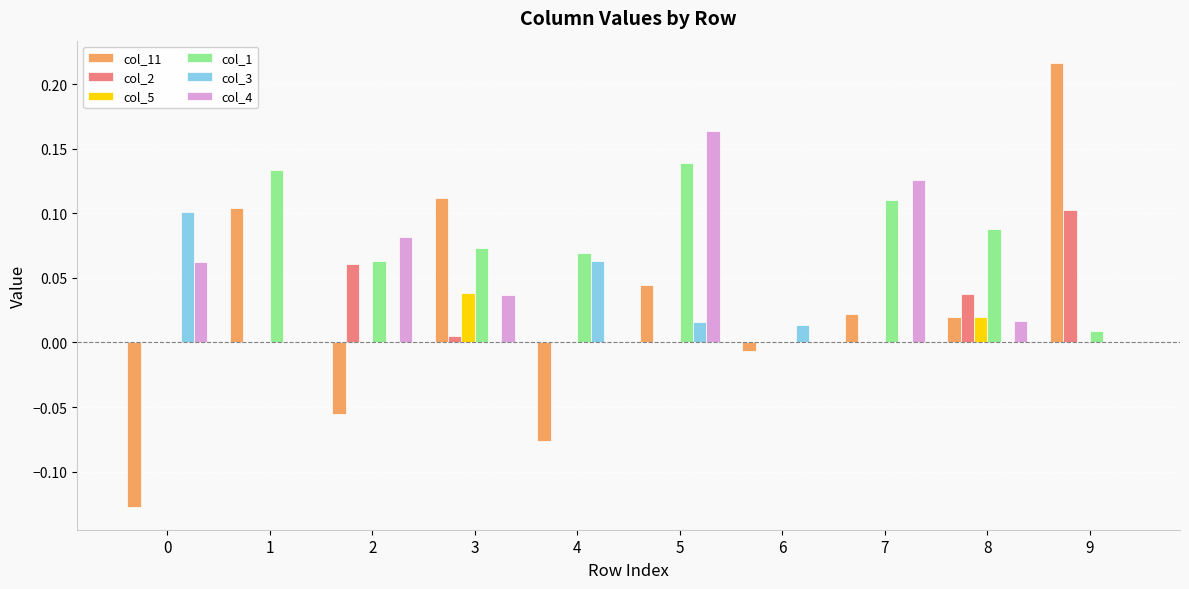

The col_2 series shows 0.1 at 4. True or false?

False